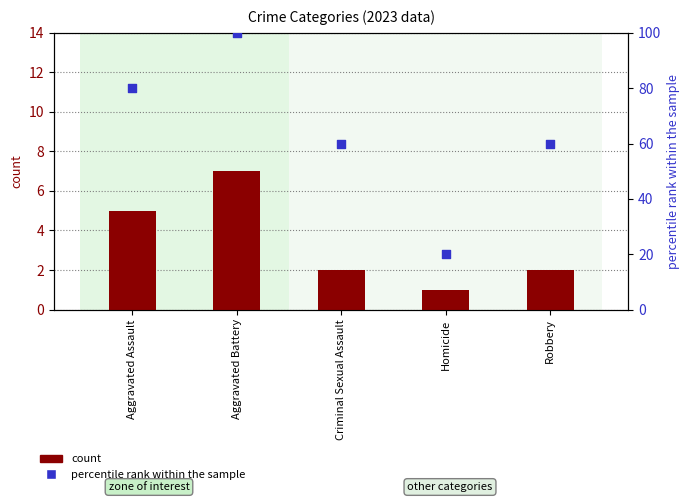

Which series reaches the minimum Y coordinate?

count